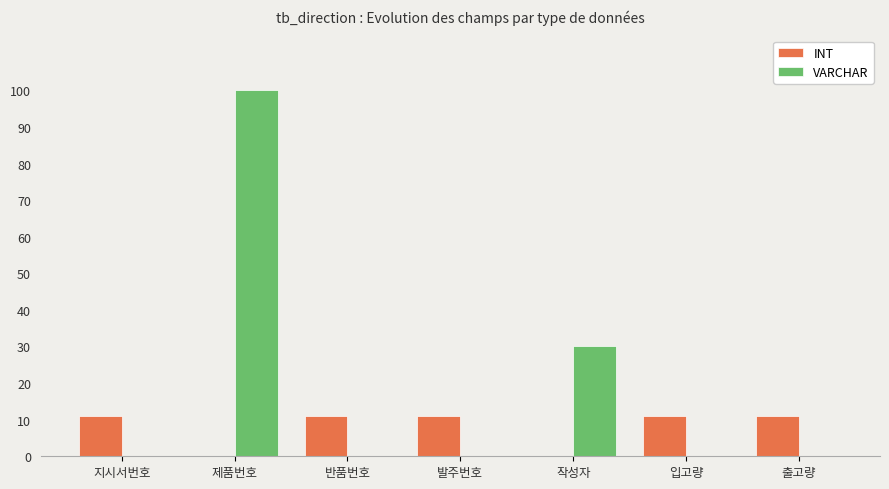

At which category is the sum across all series the highest?

제품번호